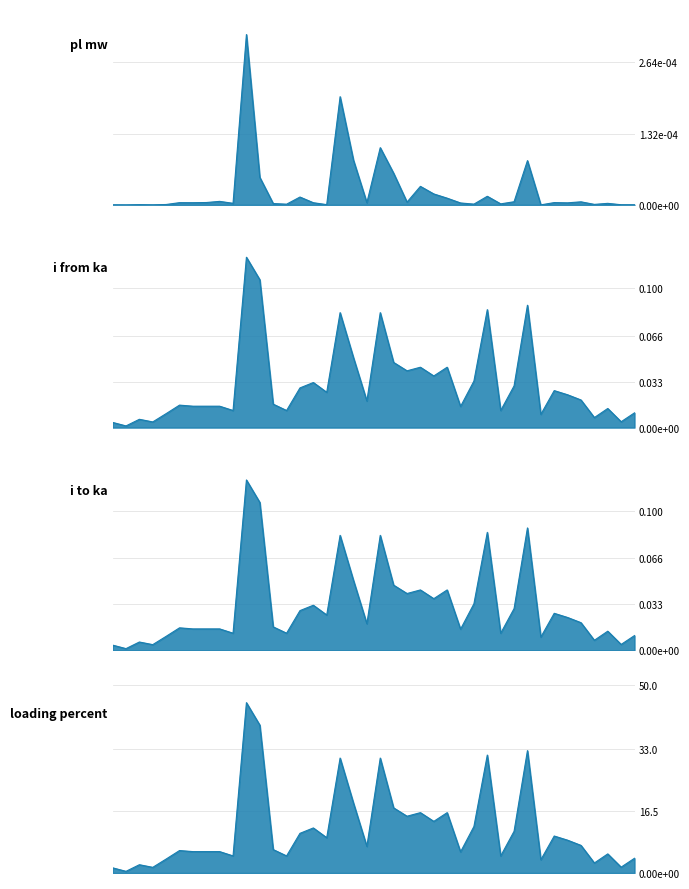

Which series has the largest range (max minus min)?

loading_percent_line